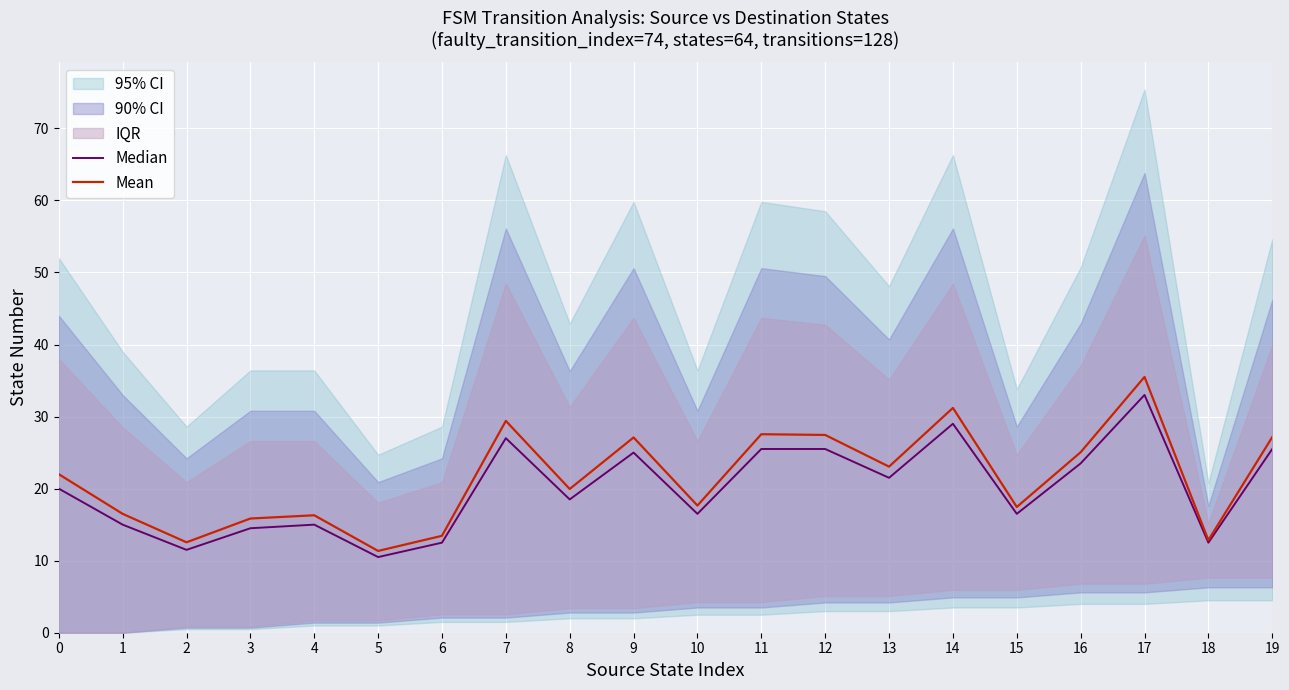

Which series has the largest range (max minus min)?

Mean